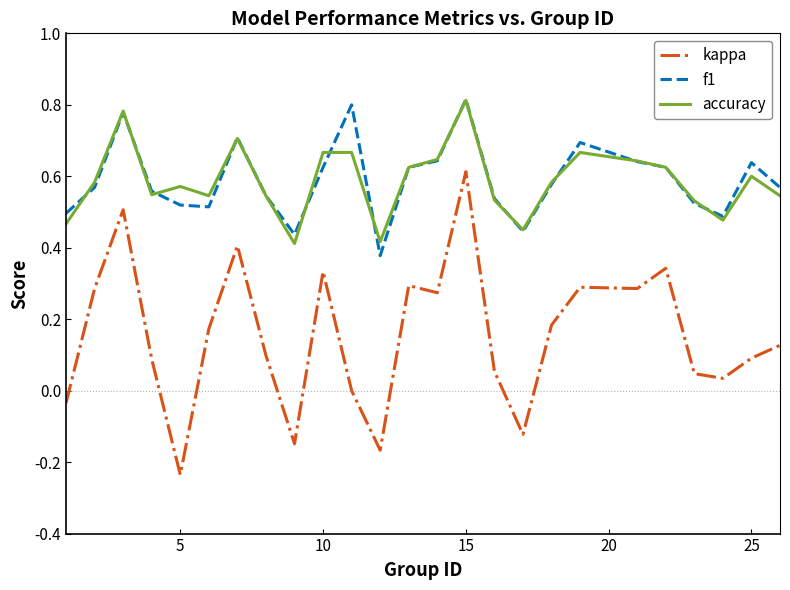

Which series has the widest spread of values?

kappa